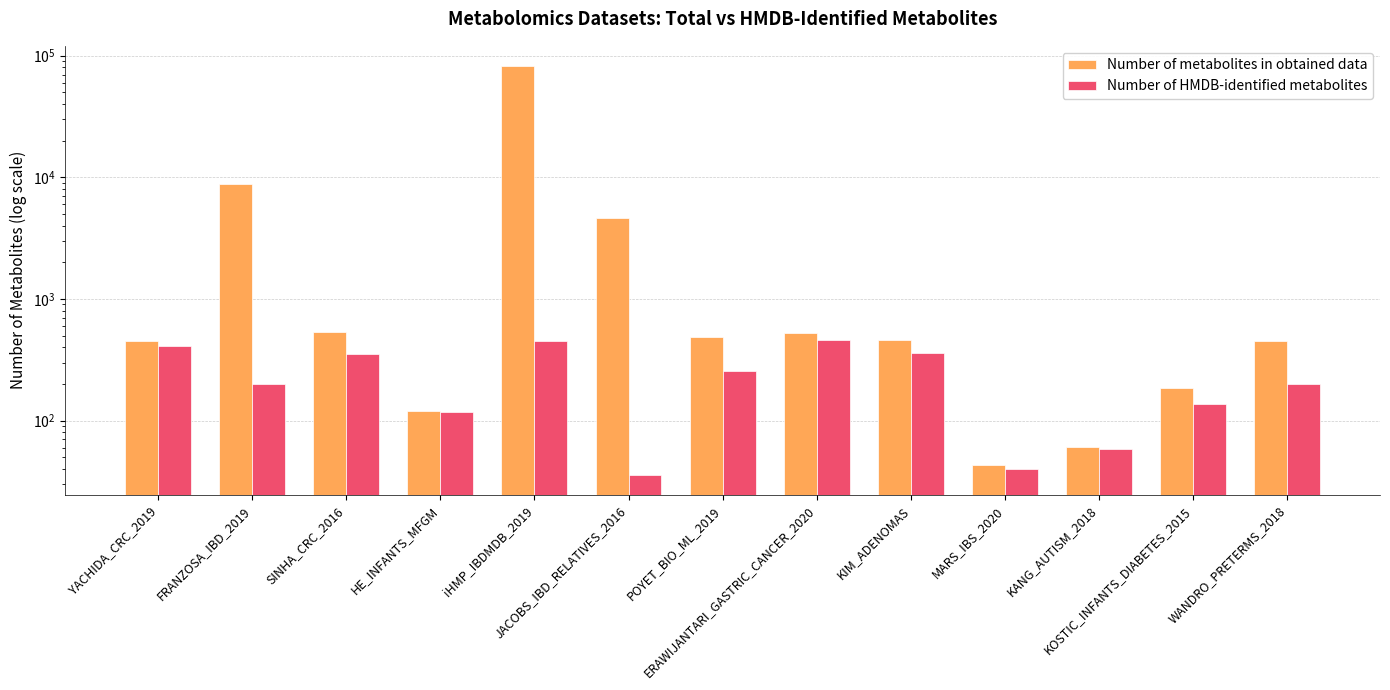

What is the difference between the Number of HMDB-identified metabolites values at POYET_BIO_ML_2019 and YACHIDA_CRC_2019?

152